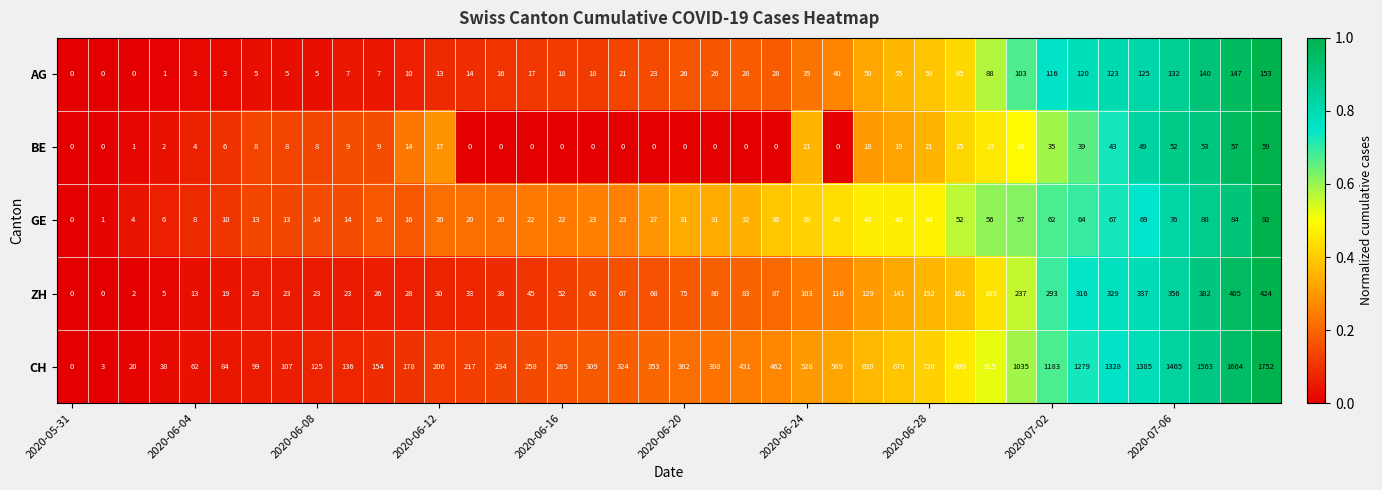

Which series has the largest total across all categories?

CH